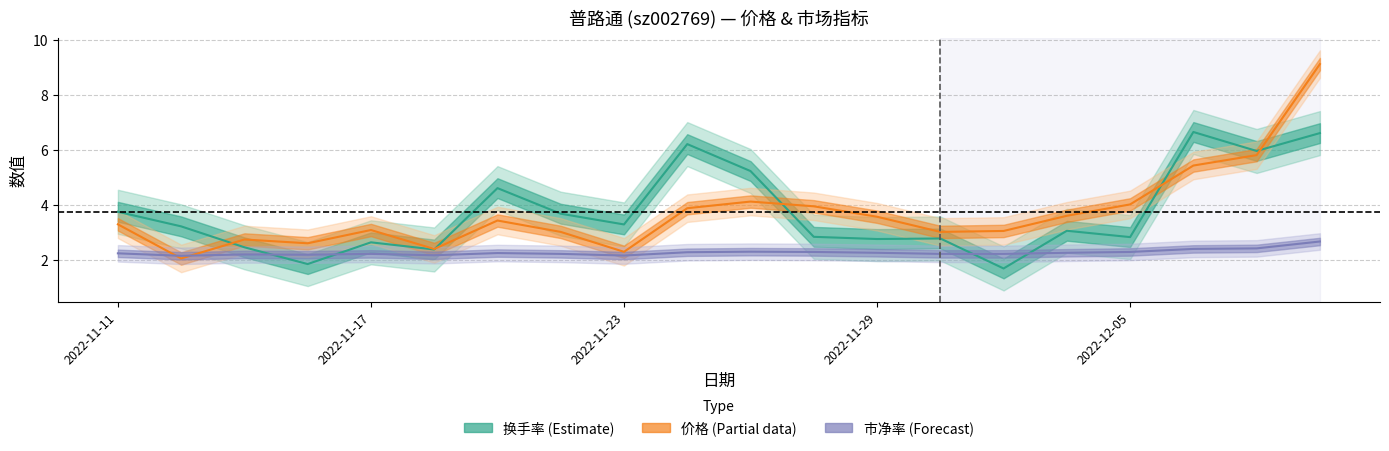

What is the spread (max minus min) of values at 2022-11-18?

0.2